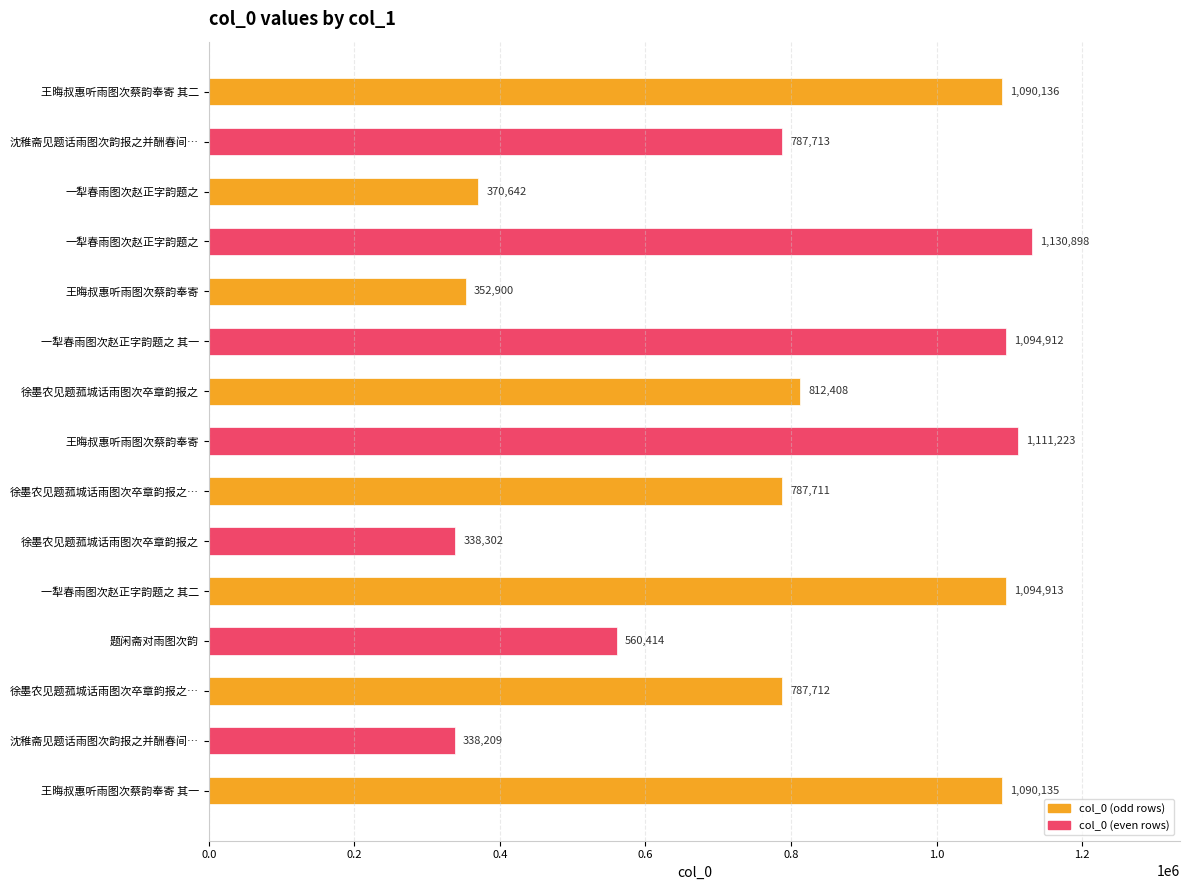

What is the greatest value displayed?

1130898